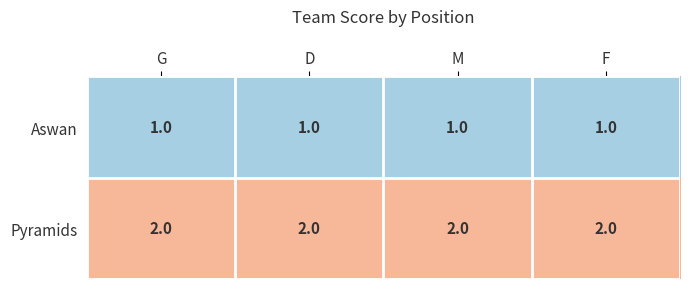

Which series has the largest total across all categories?

Pyramids